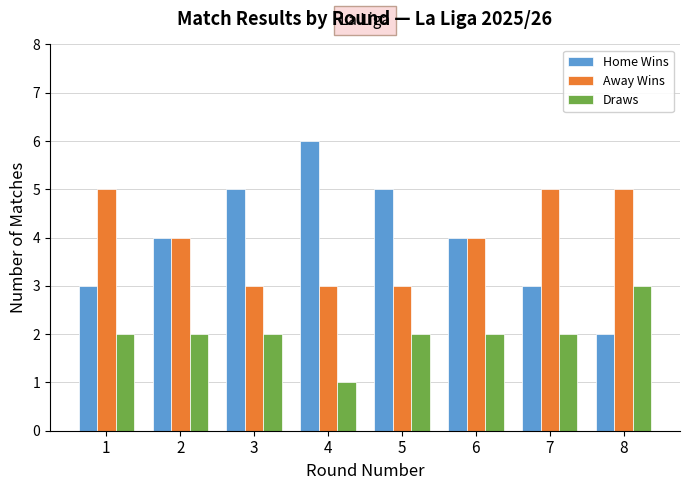

What is the difference between the Away Wins values at 5 and 2?

1